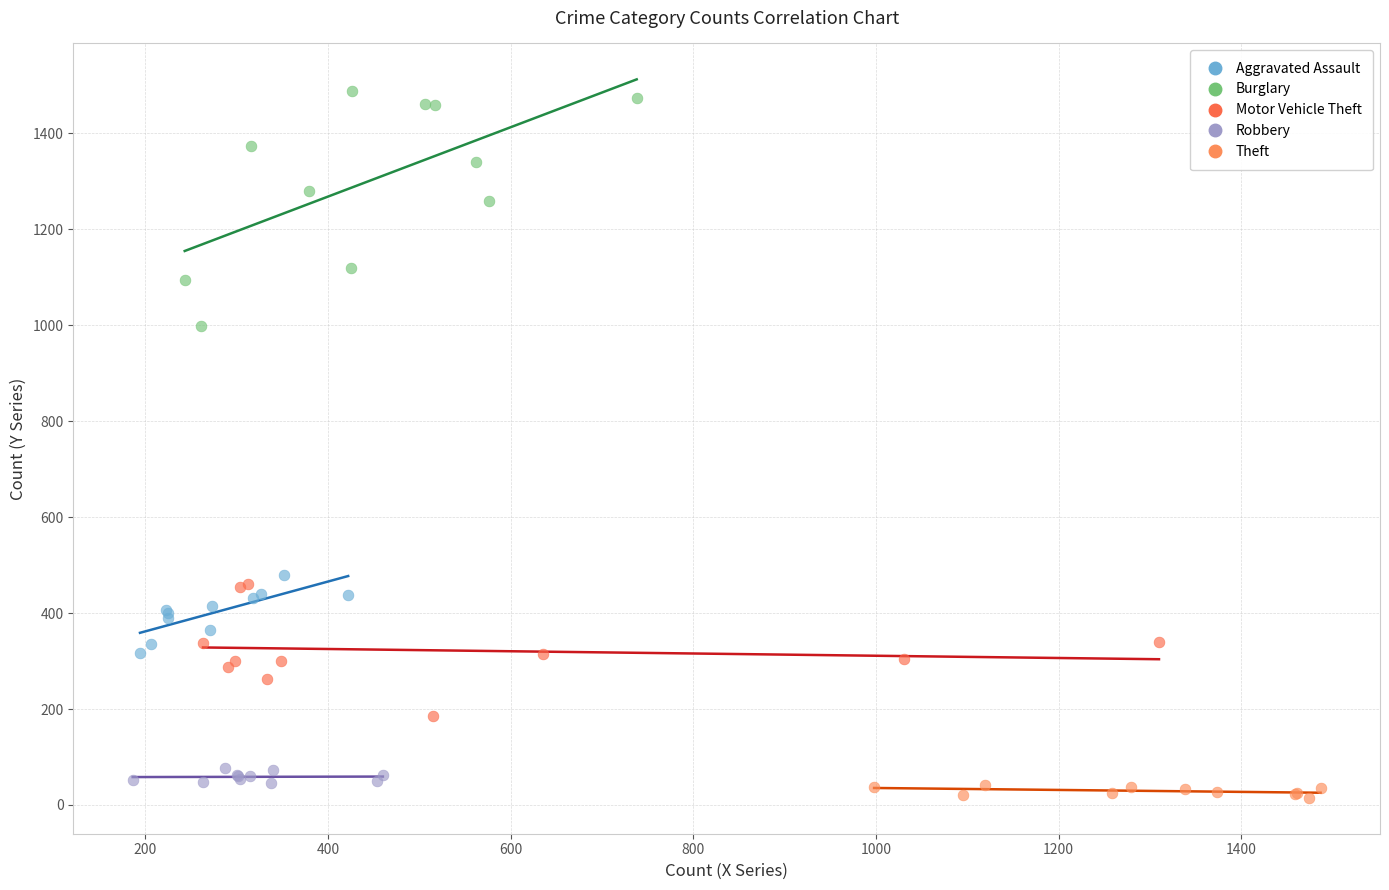

Which series has the widest spread of Y values?

Burglary